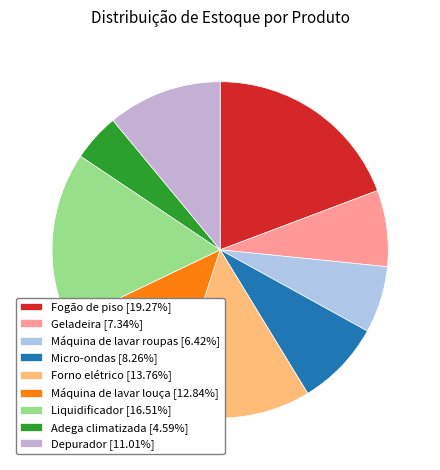

Which slice is the smallest?

Adega climatizada